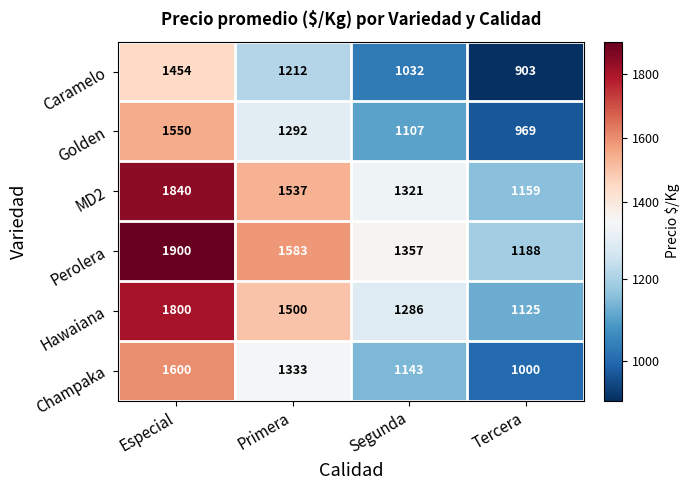

At which category is the sum across all series the highest?

Especial